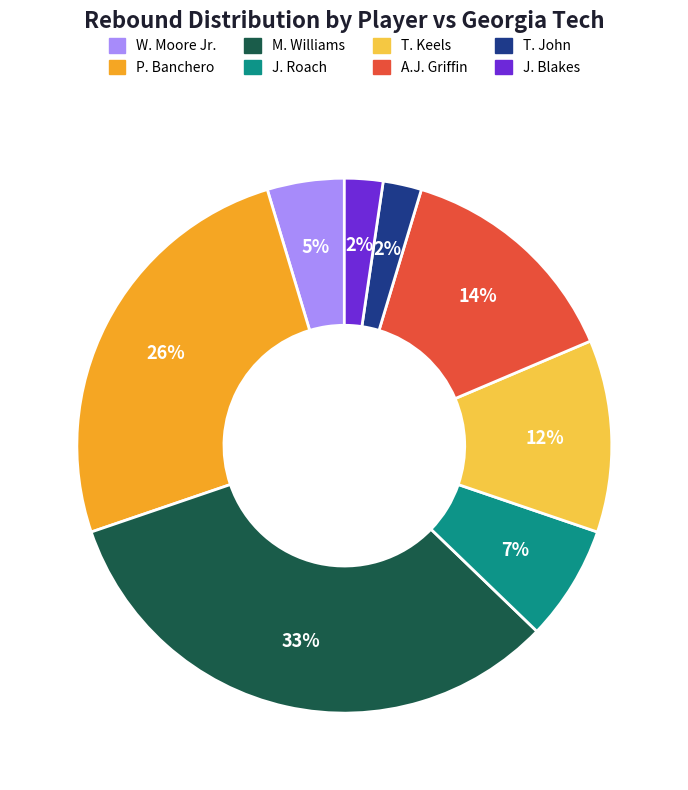

Is there any slice that represents more than half of the pie?

No